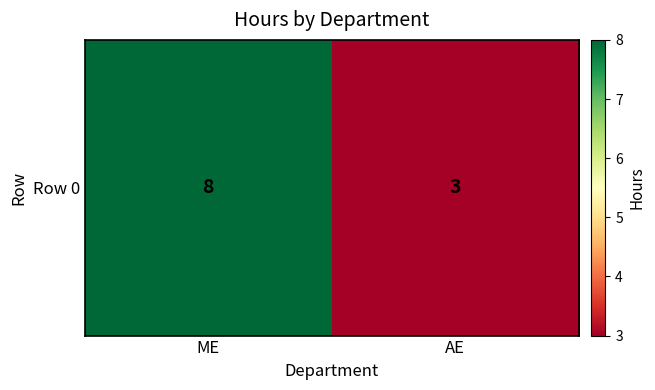

Count the values in the range 3 to 8.

2